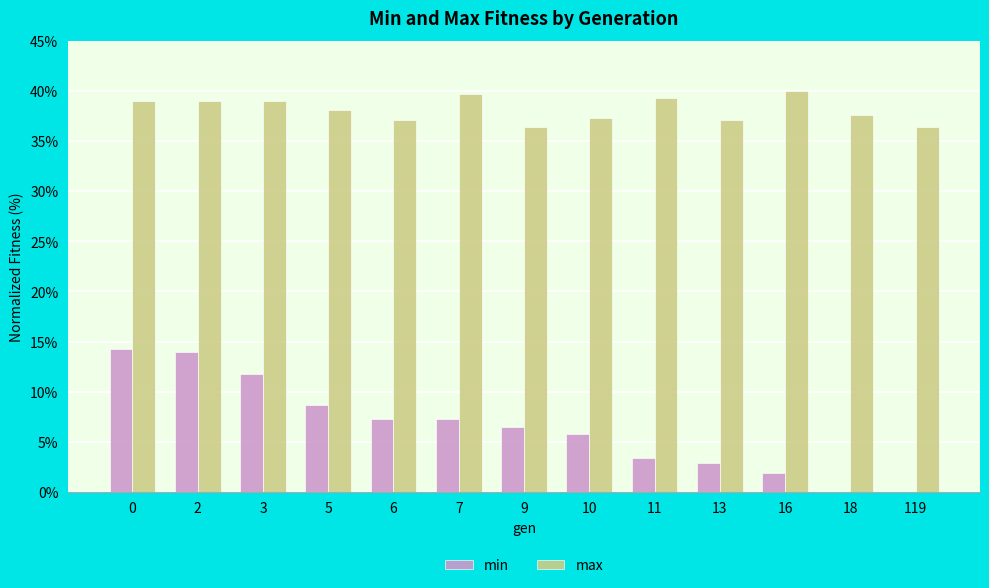

Is it true that max equals 39.8 at 7?

True